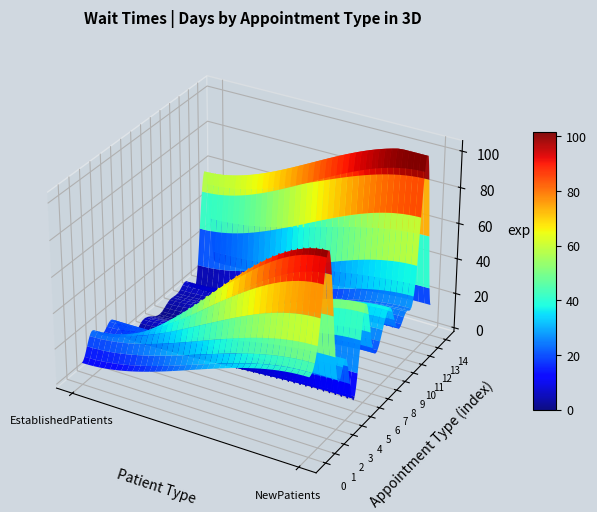

What is the highest value of the GASTROENTEROLOGY series?

32.2